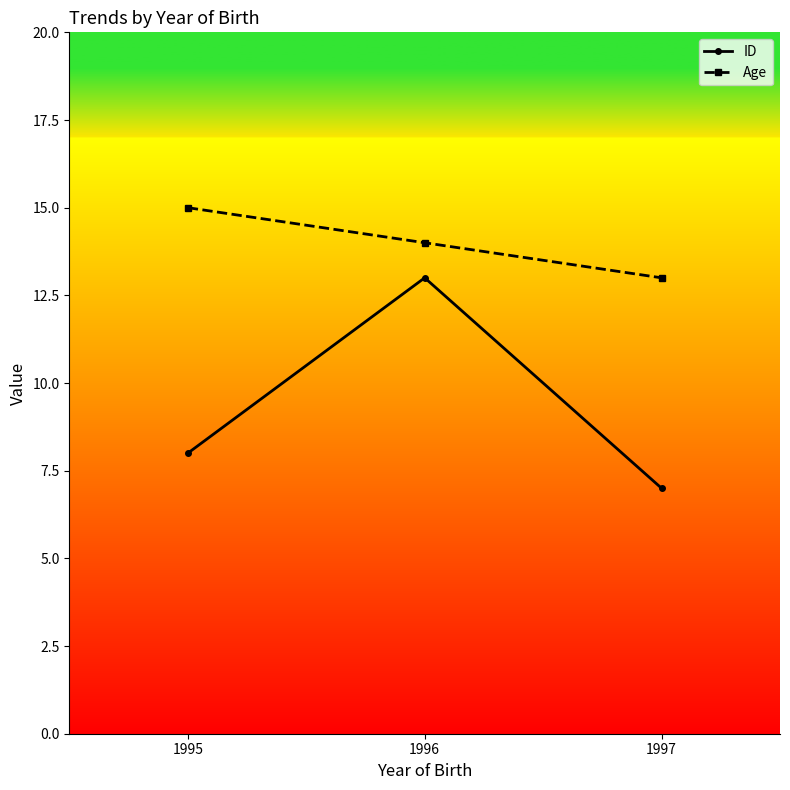

What is the sum of the Age values at 1995 and 1997?

28